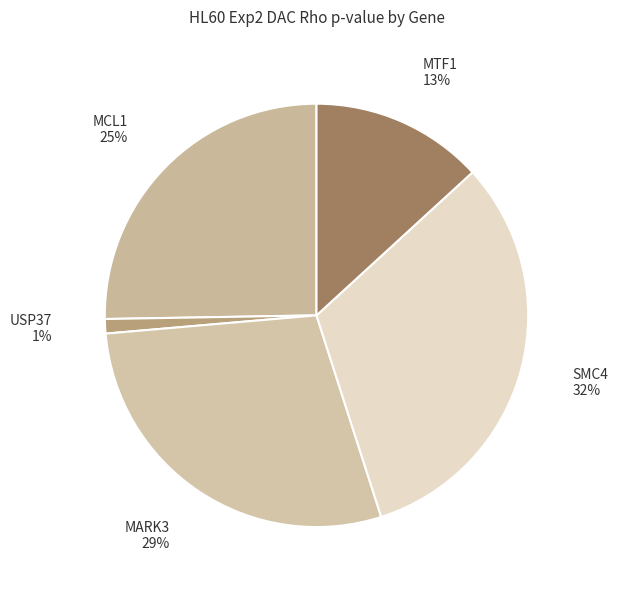

What is the smallest slice in the pie chart?

USP37